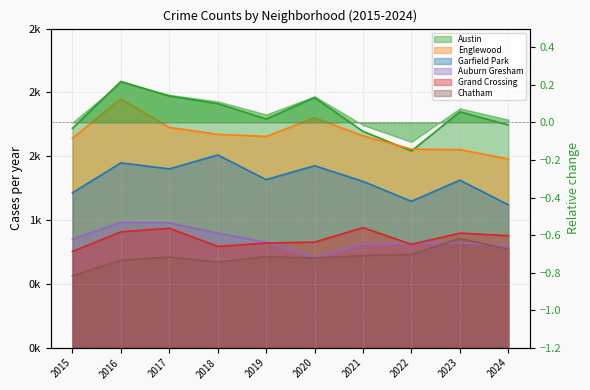

What are all the series names shown in the legend?

Austin, Englewood, Garfield Park, Auburn Gresham, Grand Crossing, Chatham